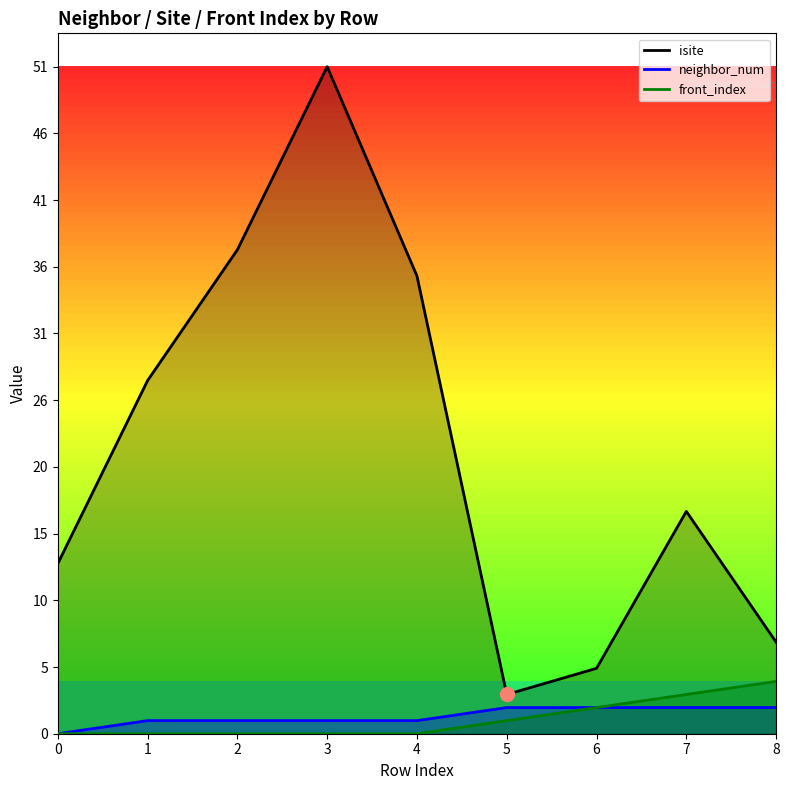

Reading left to right, what are all the values shown in this chart?

isite: 0=13	1=27	2=37	3=51	4=35	5=3	6=5	7=17	8=7
neighbor_num: 0=0	1=1	2=1	3=1	4=1	5=2	6=2	7=2	8=2
front_index: 0=0	1=0	2=0	3=0	4=0	5=1	6=2	7=3	8=4